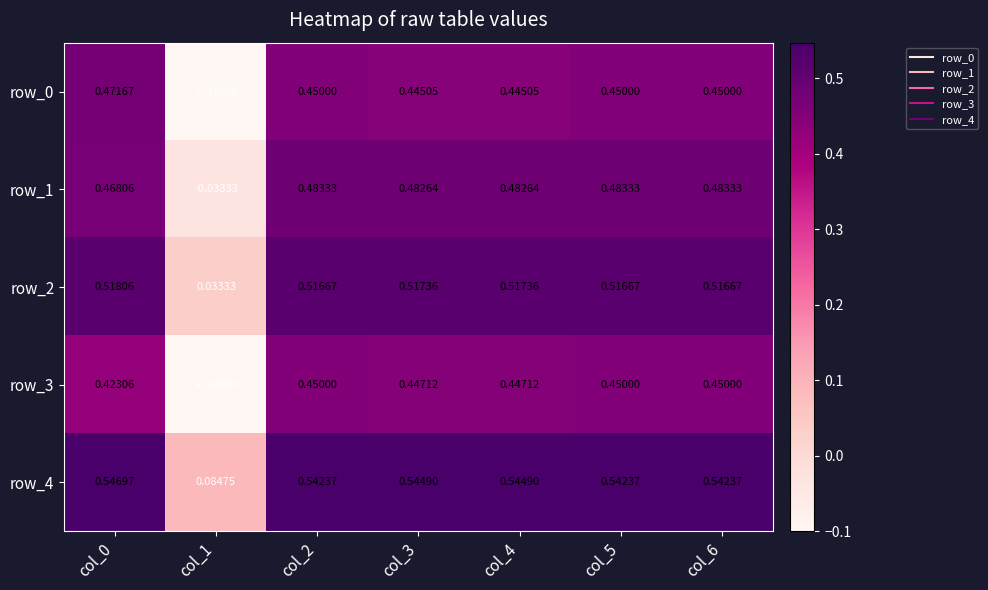

Is the value of row_0 at col_1 greater than the value of row_4 at col_6?

No